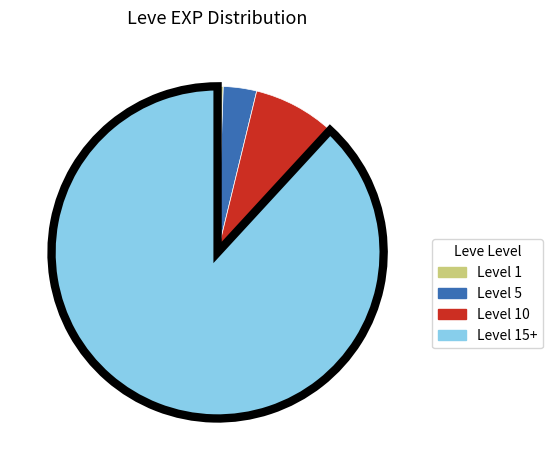

Does any single category account for the majority?

Yes